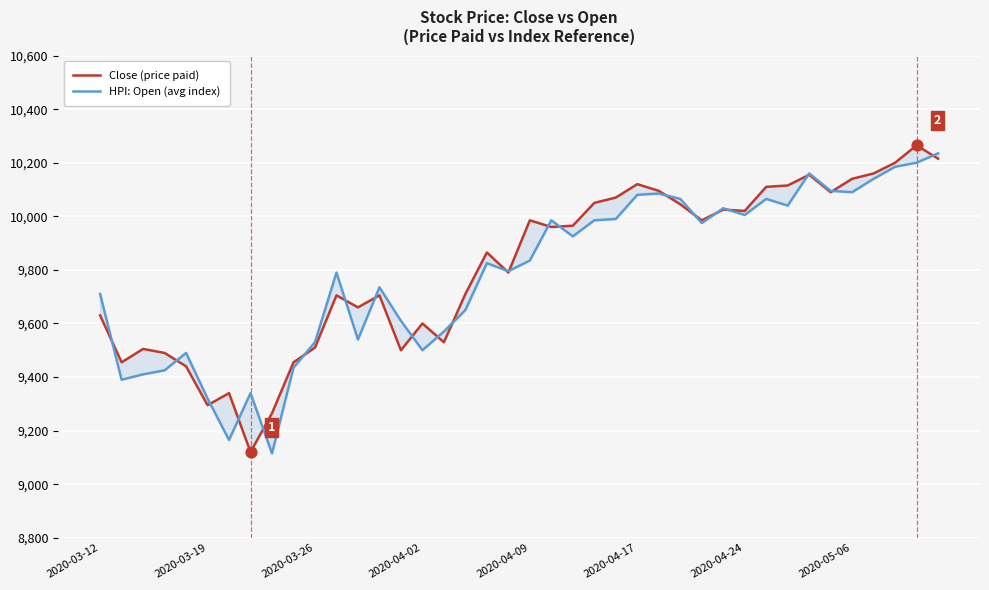

Which series has the largest total across all categories?

Close (price paid)